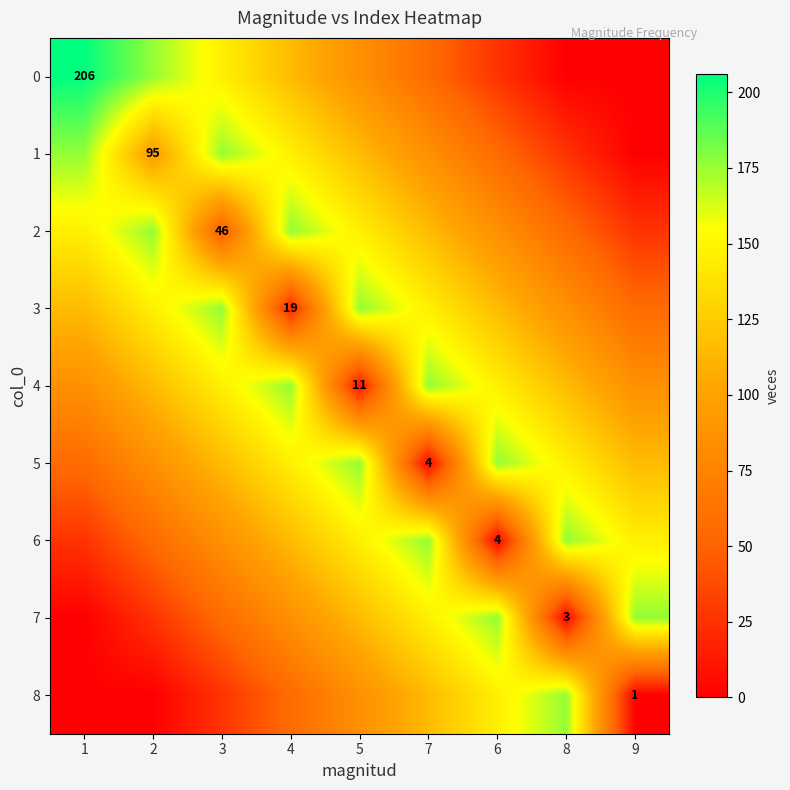

At which category does the chart reach its peak across all series?

1